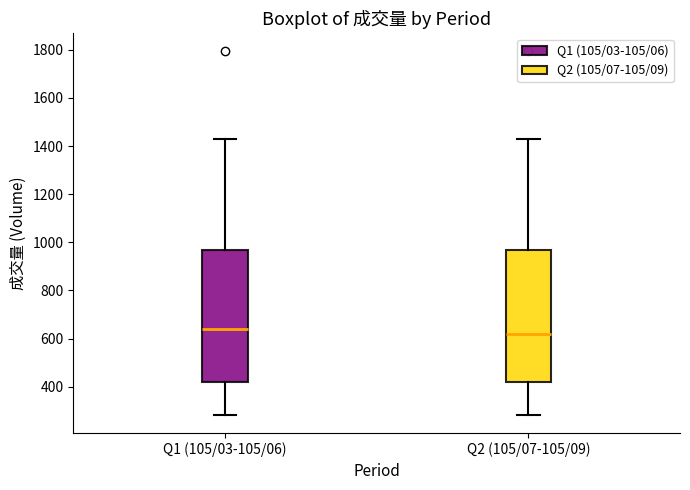

Reading left to right, read every box against the y-axis: the position of its median line, the range the box covers, and the ends of its whiskers. The values are not printed on the chart, so give them approximately, as read against the axis.

Q1 (105/03-105/06): median 640, box 420 to 960, whiskers 280 to 1420
Q2 (105/07-105/09): median 620, box 420 to 960, whiskers 280 to 1420